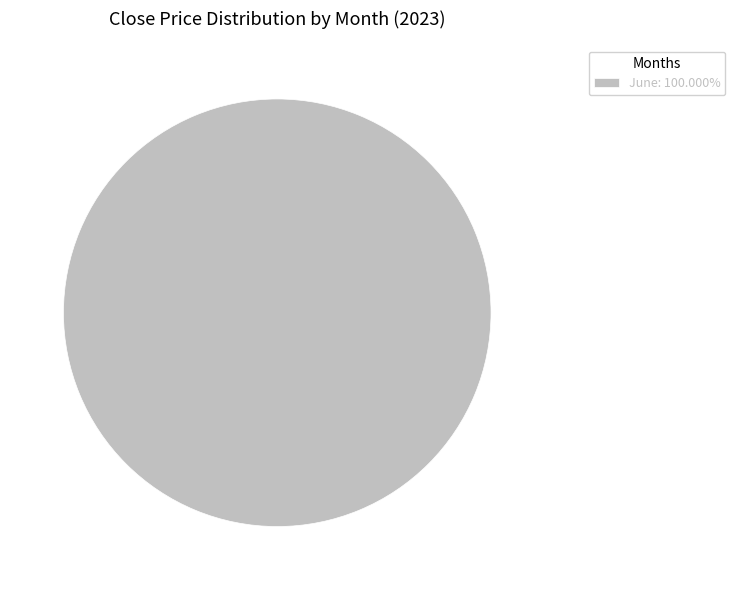

Is there any slice that represents more than half of the pie?

Yes